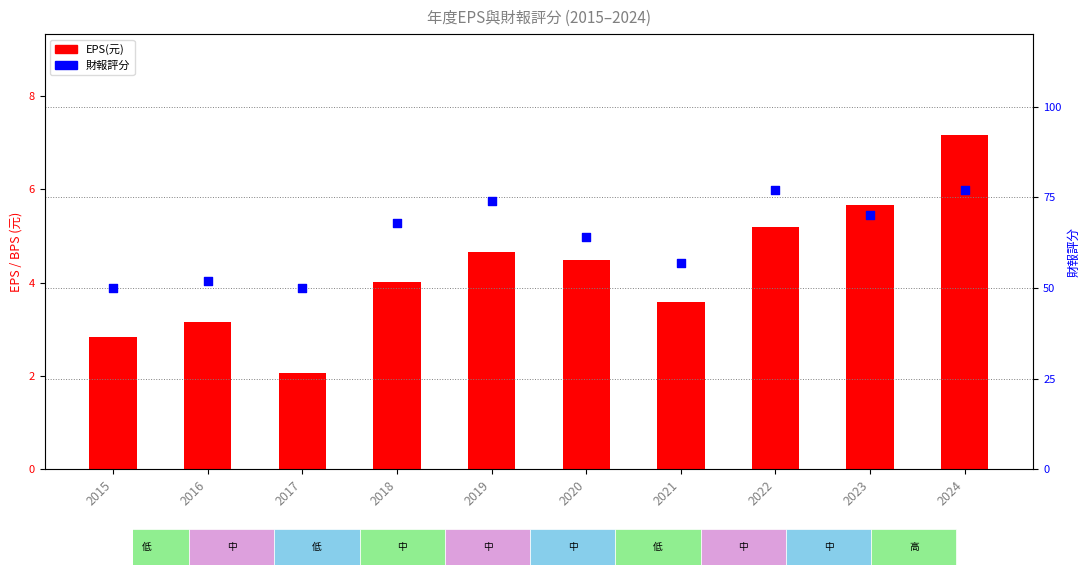

Which series reaches the minimum Y coordinate?

EPS(元)